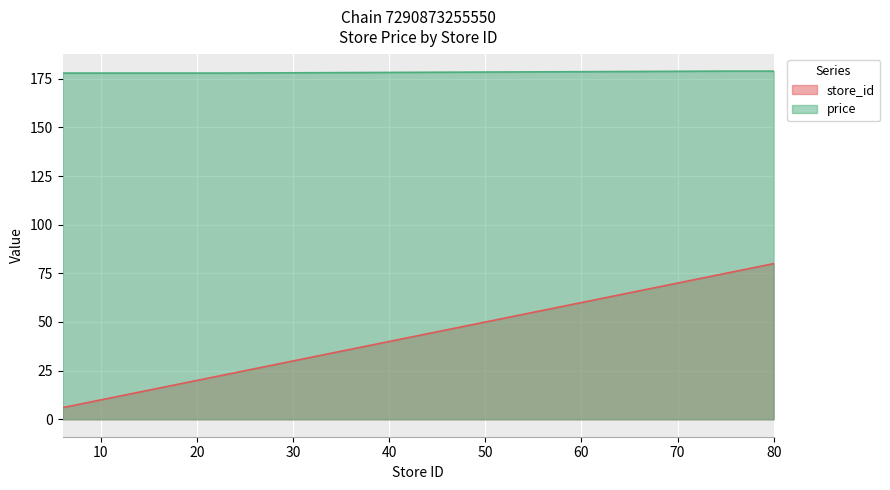

What is the sum of the store_id values at 10 and 6?

16.0